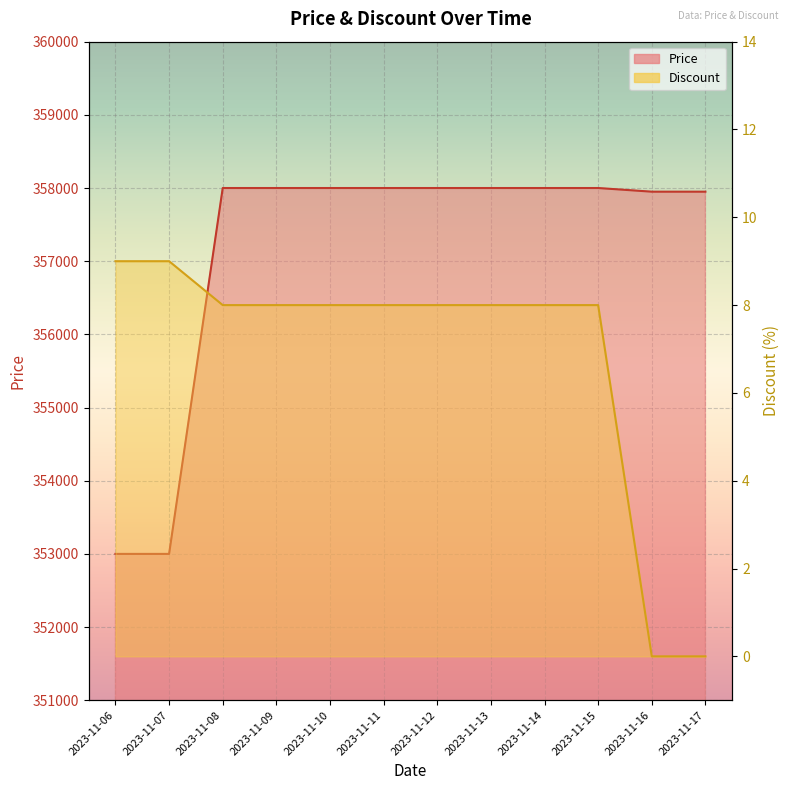

Which series changed the most between 2023-11-09 and 2023-11-17?

Price